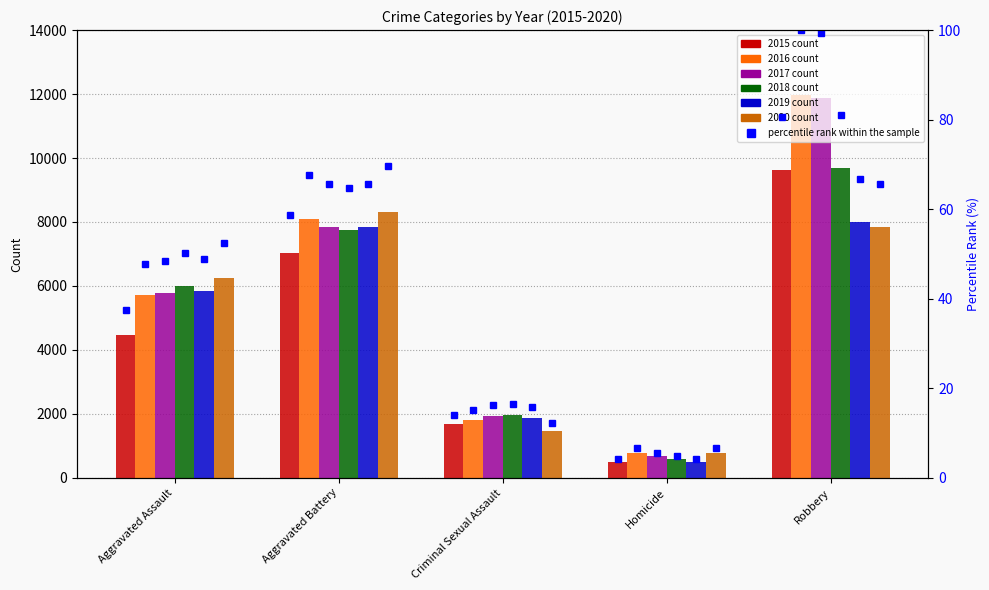

Reading left to right, transcribe all the data shown in this chart.

2015: 4480	7018	1670	496	9638
2016: 5712	8085	1816	786	11960
2017: 5793	7845	1947	672	11880
2018: 6001	7734	1978	589	9679
2019: 5840	7857	1880	498	7994
2020: 6263	8320	1453	787	7855